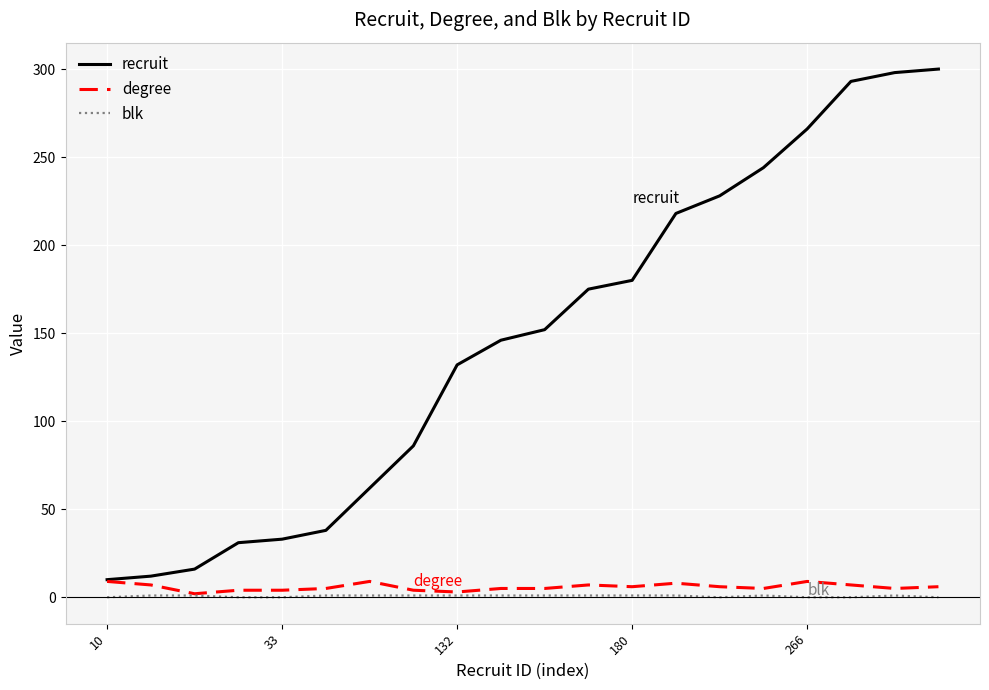

Which series has the widest spread of values?

recruit